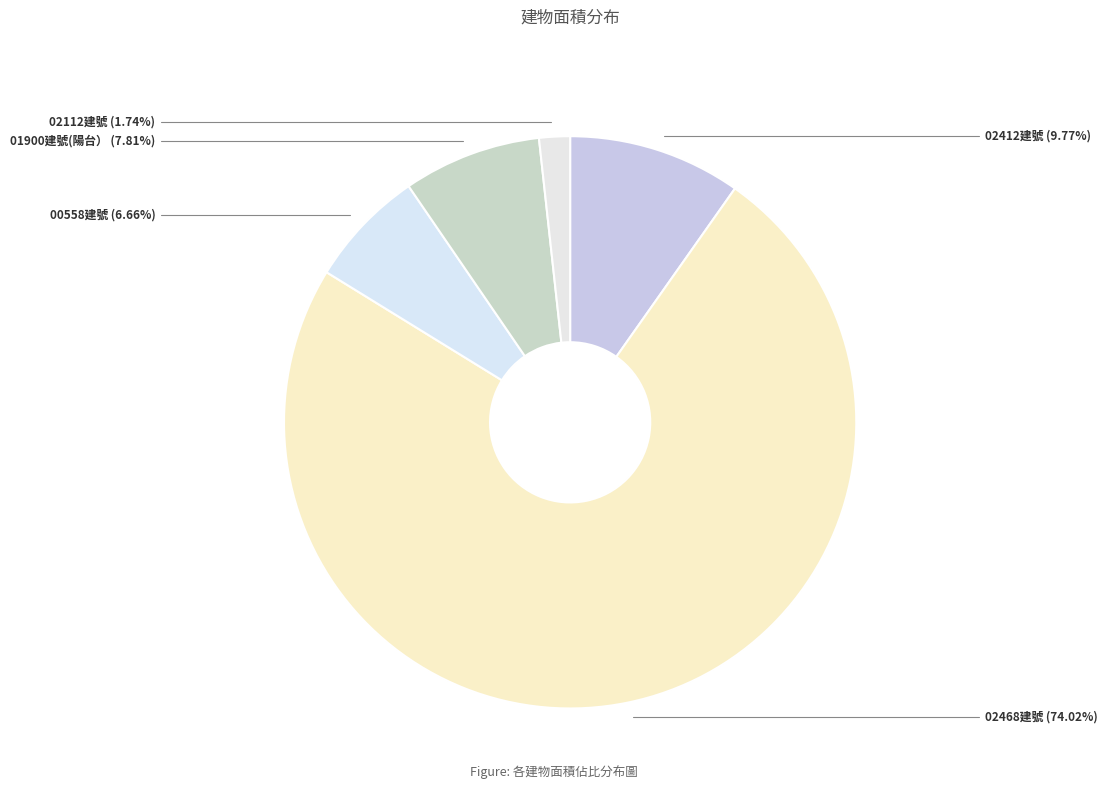

Rank the categories by value from highest to lowest.

02468建號, 02412建號, 01900建號(陽台）, 00558建號, 02112建號